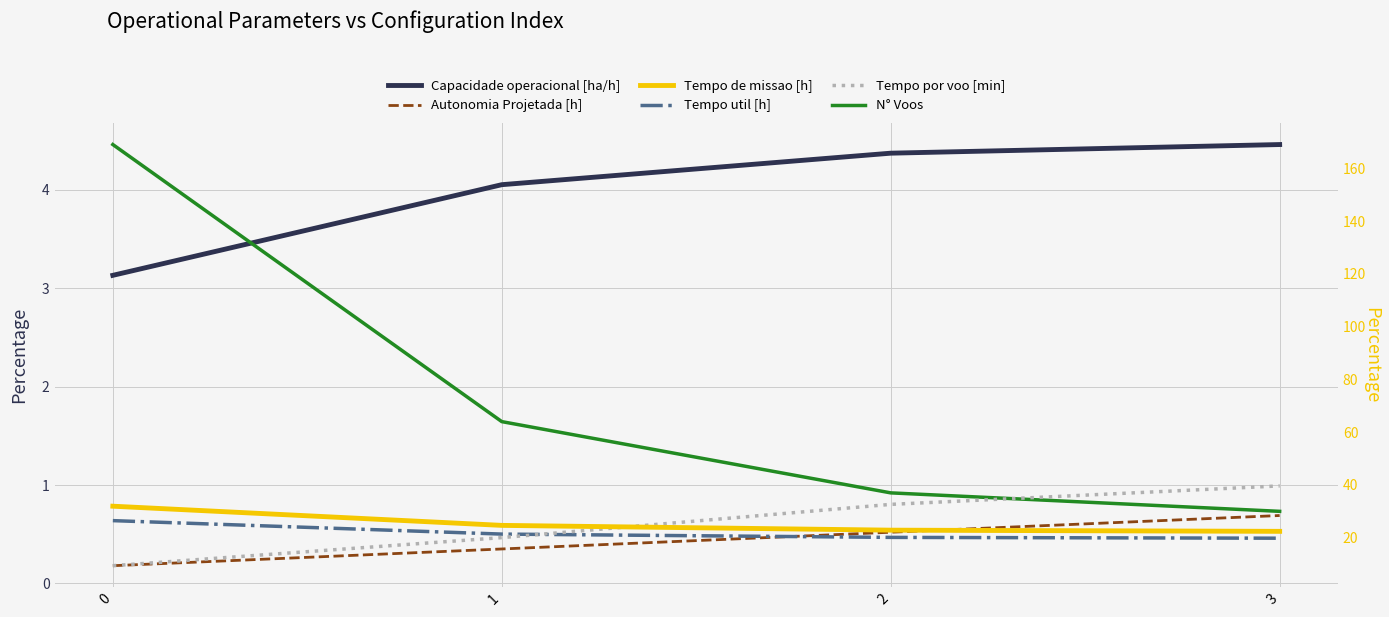

What is the total value across all series at 0?

240.1